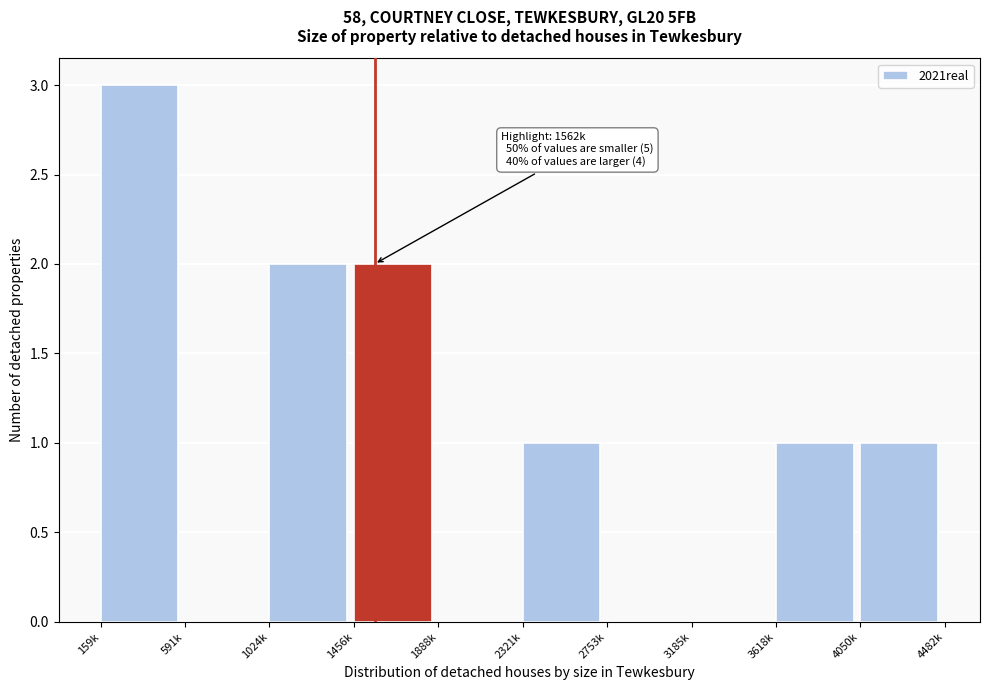

Reading left to right, list all the values displayed in this chart.

159k=3	591k=0	1024k=2	1456k=2	1888k=0	2321k=1	2753k=0	3185k=0	3618k=1	4050k=1